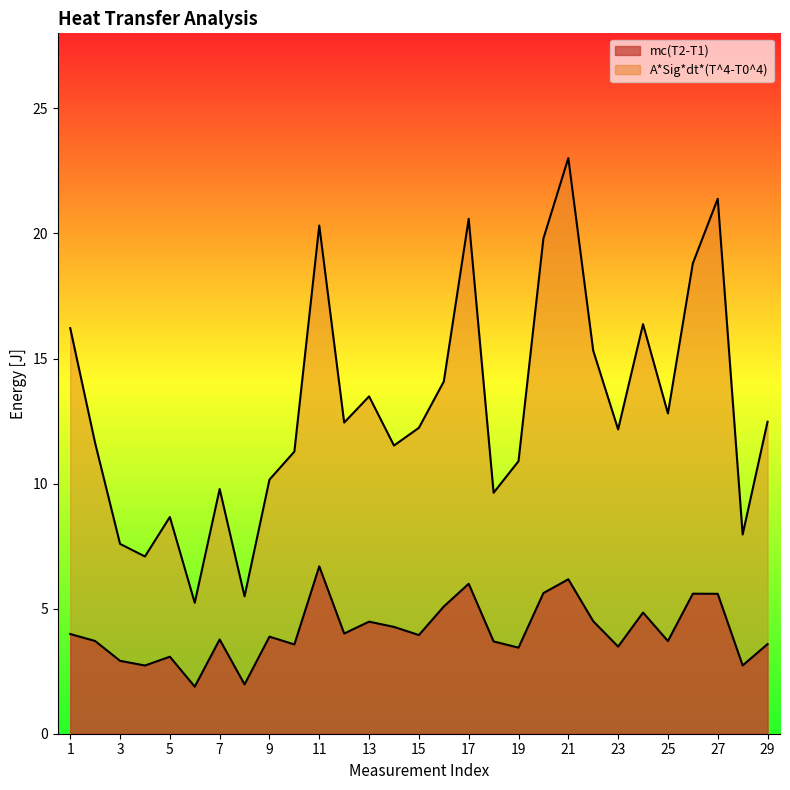

Reading right to left, list all the values displayed in this chart.

mc(T2-T1): 3.6	2.7	5.6	5.6	3.7	4.8	3.5	4.5	6.2	5.6	3.4	3.7	6.0	5.1	3.9	4.3	4.5	4.0	6.7	3.6	3.9	2.0	3.8	1.9	3.1	2.7	2.9	3.7	4.0
A*Sig*dt*(T^4-T0^4): 12.5	8.0	21.4	18.8	12.8	16.4	12.2	15.3	23.0	19.8	10.9	9.6	20.6	14.1	12.2	11.5	13.5	12.4	20.3	11.3	10.2	5.5	9.8	5.2	8.7	7.1	7.6	11.6	16.2